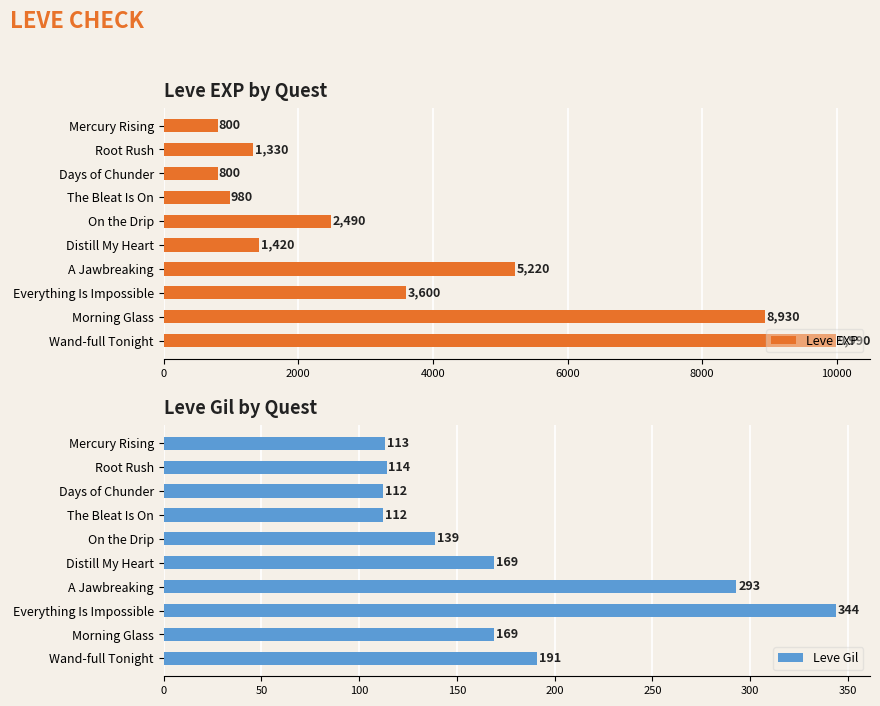

List the series in order of their peak value, lowest first.

Leve Gil, Leve EXP